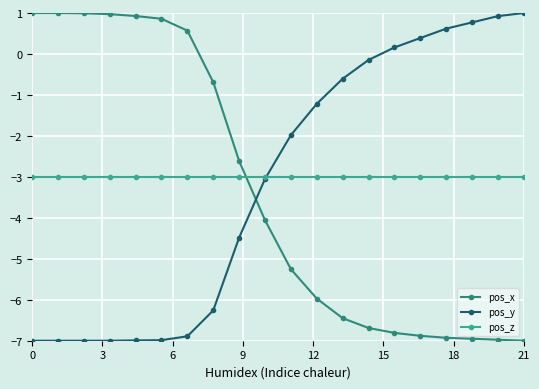

What are all the series names shown in the legend?

pos_x, pos_y, pos_z